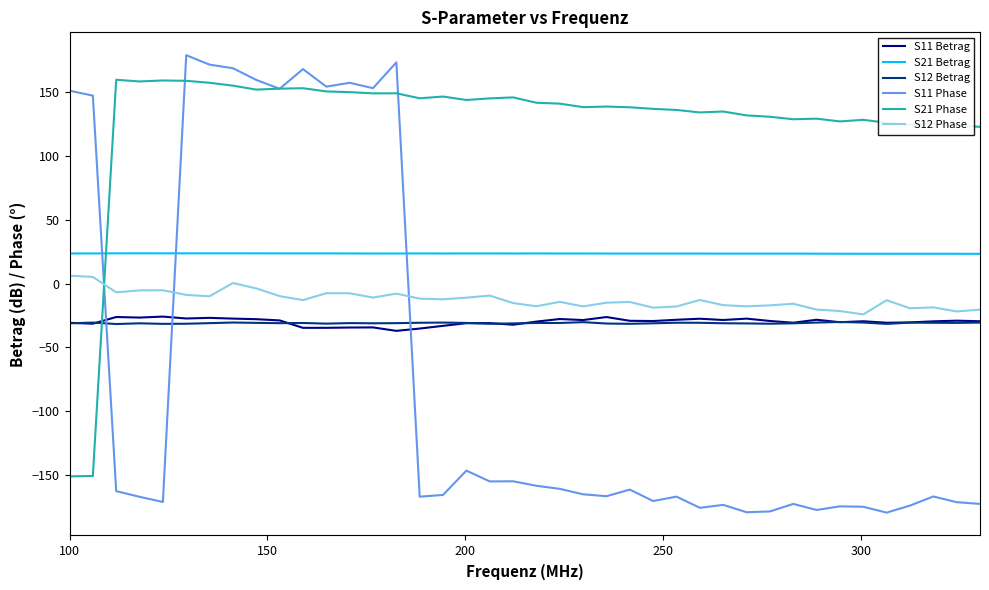

What is the smallest value displayed?

-179.8